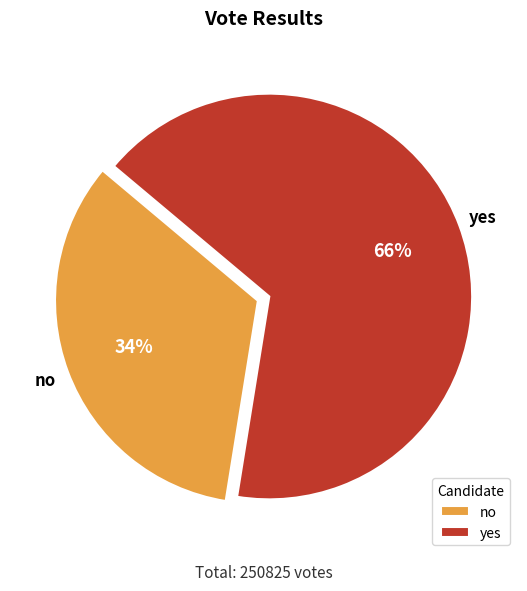

Do no and yes together represent more than half of the pie?

Yes